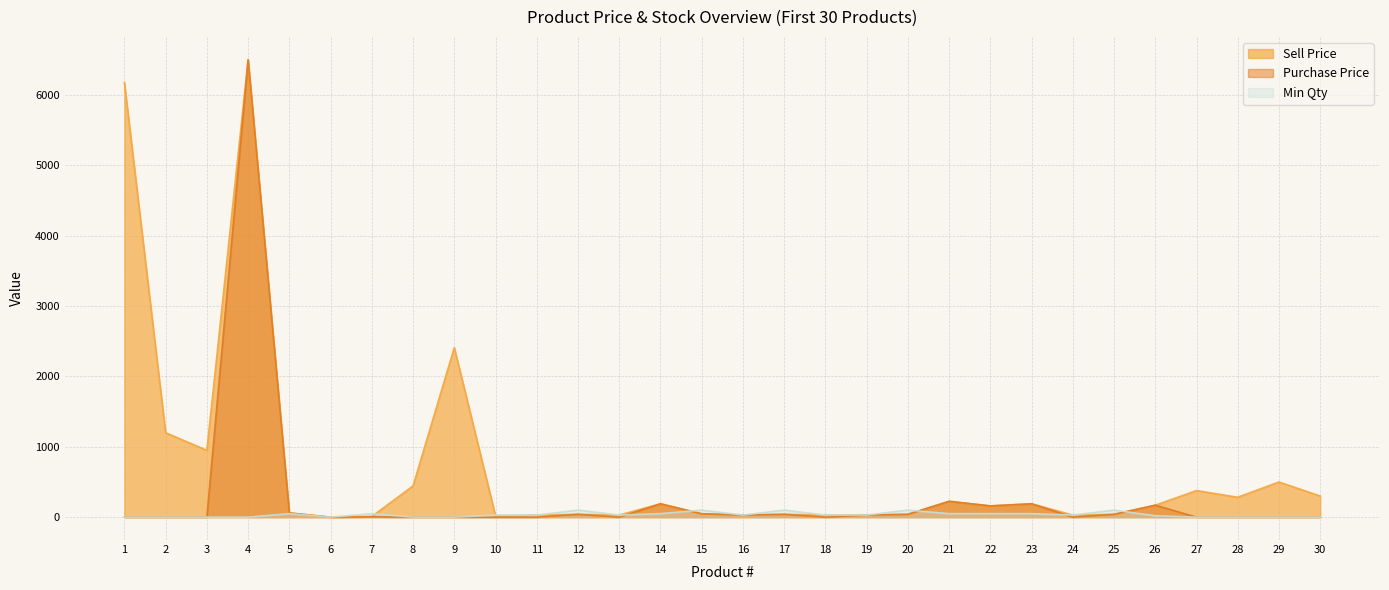

What is the sum of the Purchase Price values at 23 and 6?

190.0